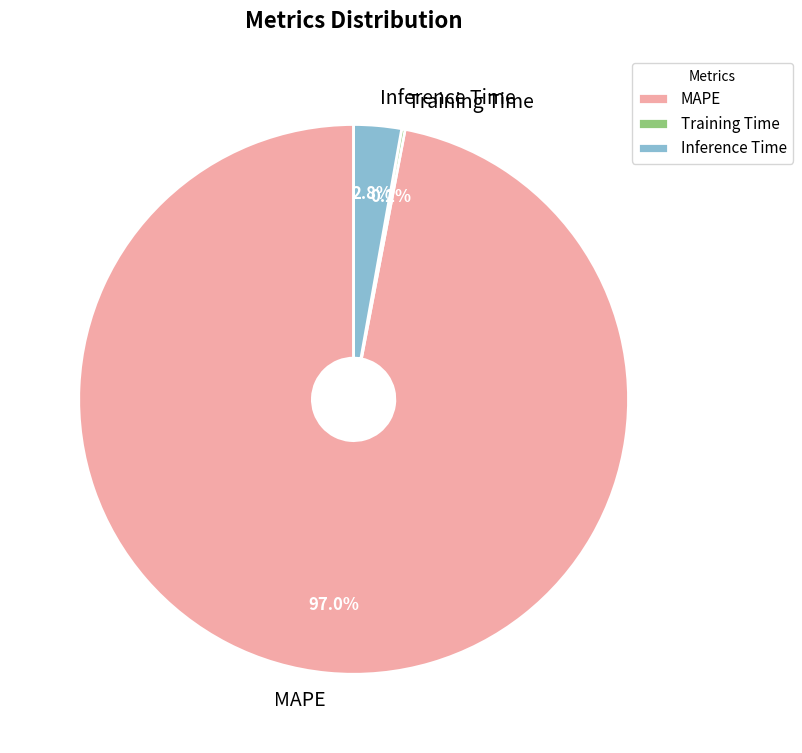

Do Inference Time and MAPE together represent more than half of the pie?

Yes